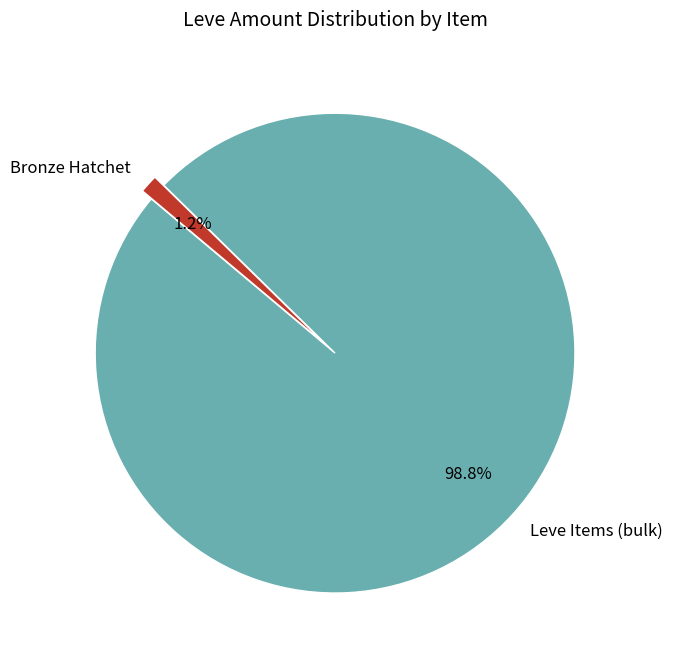

Does any single category account for the majority?

Yes